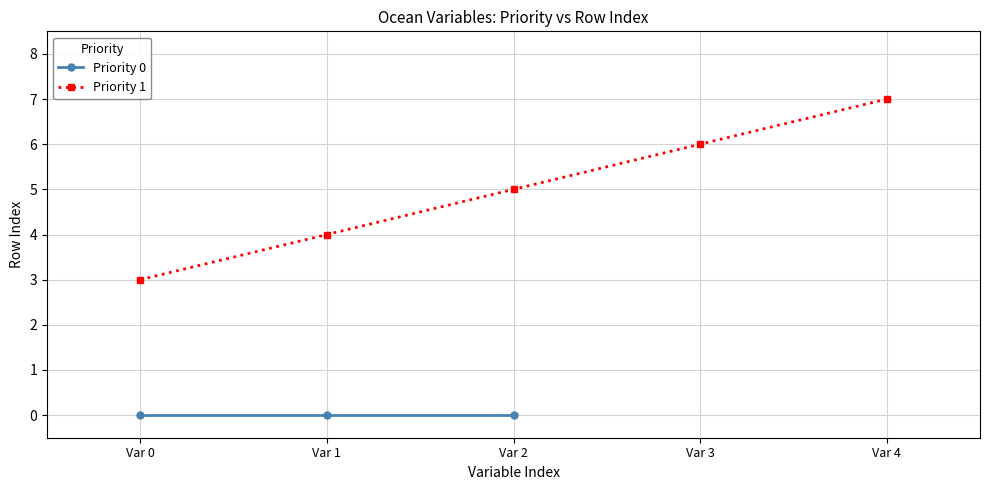

What is the difference between the values at Var 4 and Var 0?

4